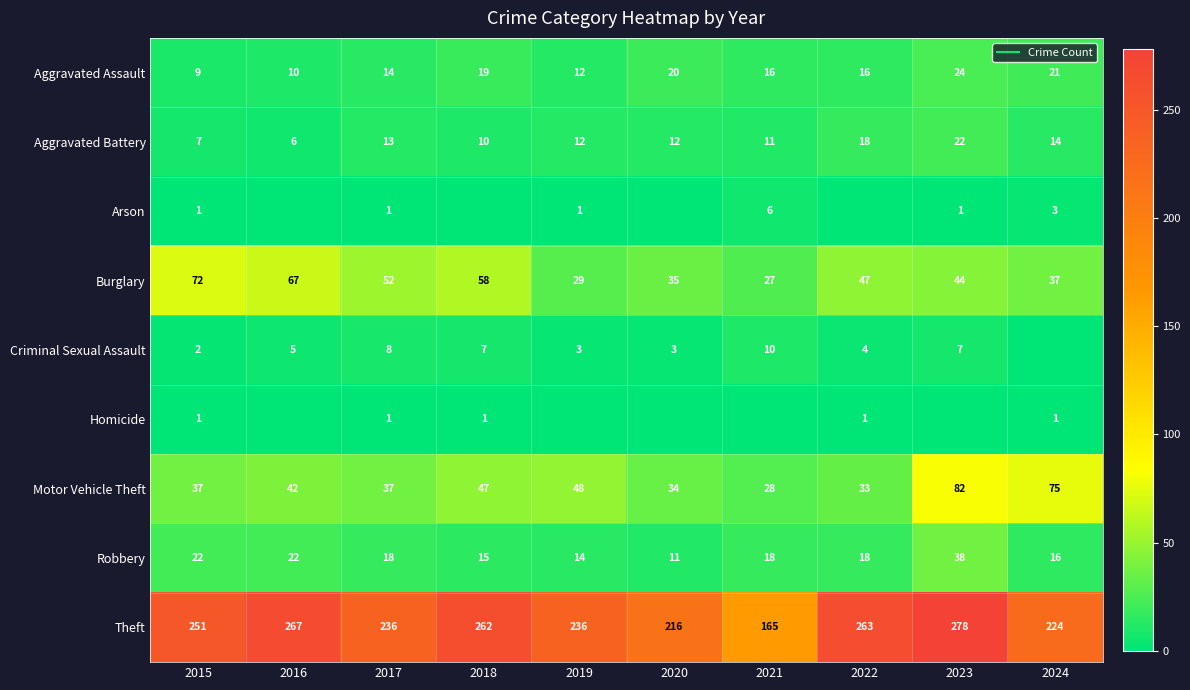

Where is Motor Vehicle Theft nearest to the value 55?

2019